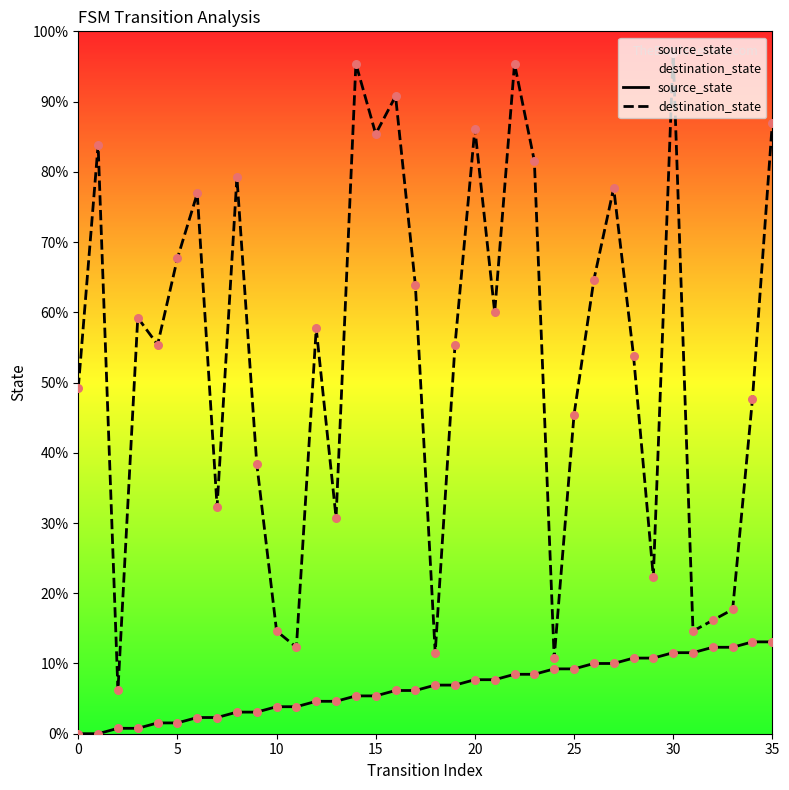

What are all the series names shown in the legend?

source_state, destination_state